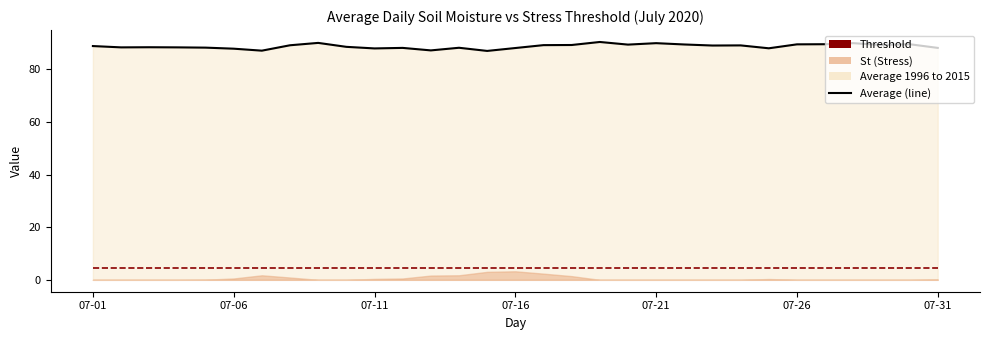

At which category does the chart reach its peak across all series?

18